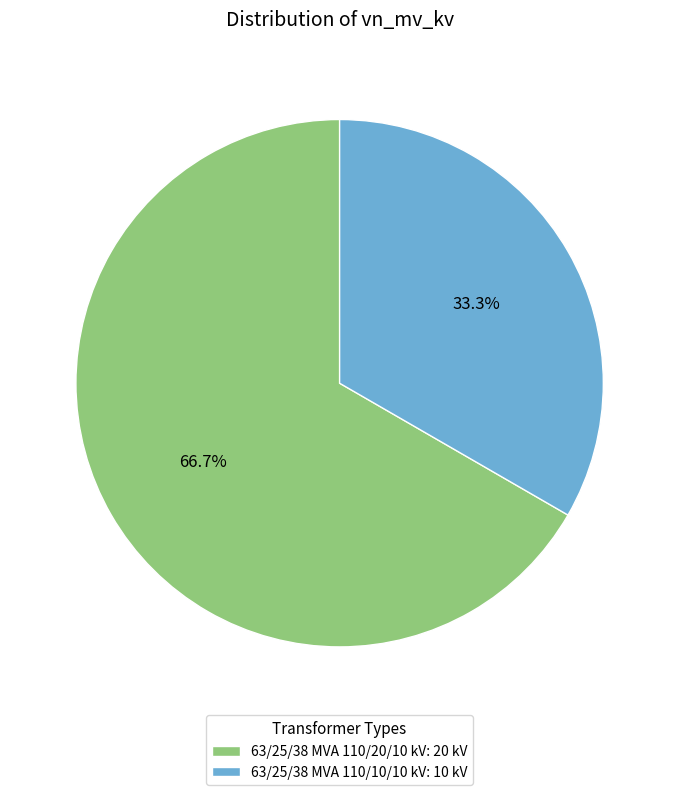

Is there any slice that represents more than half of the pie?

Yes